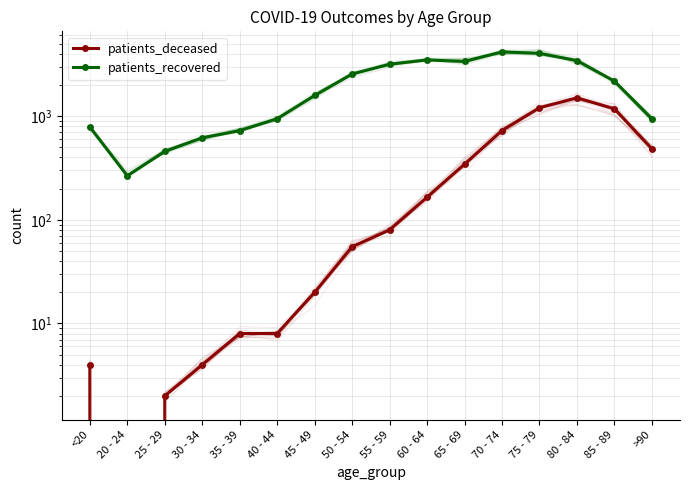

True or false: patients_deceased and patients_recovered intersect in this chart.

False